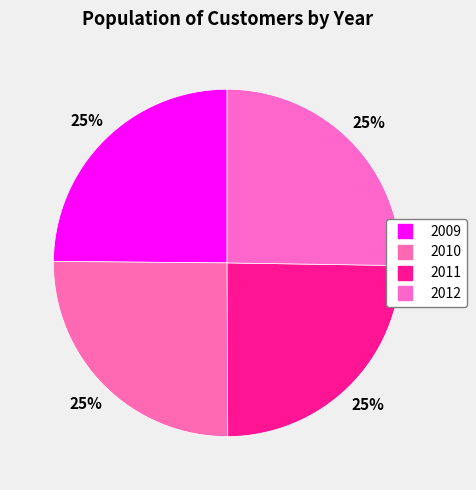

Count the number of slices in the pie.

4